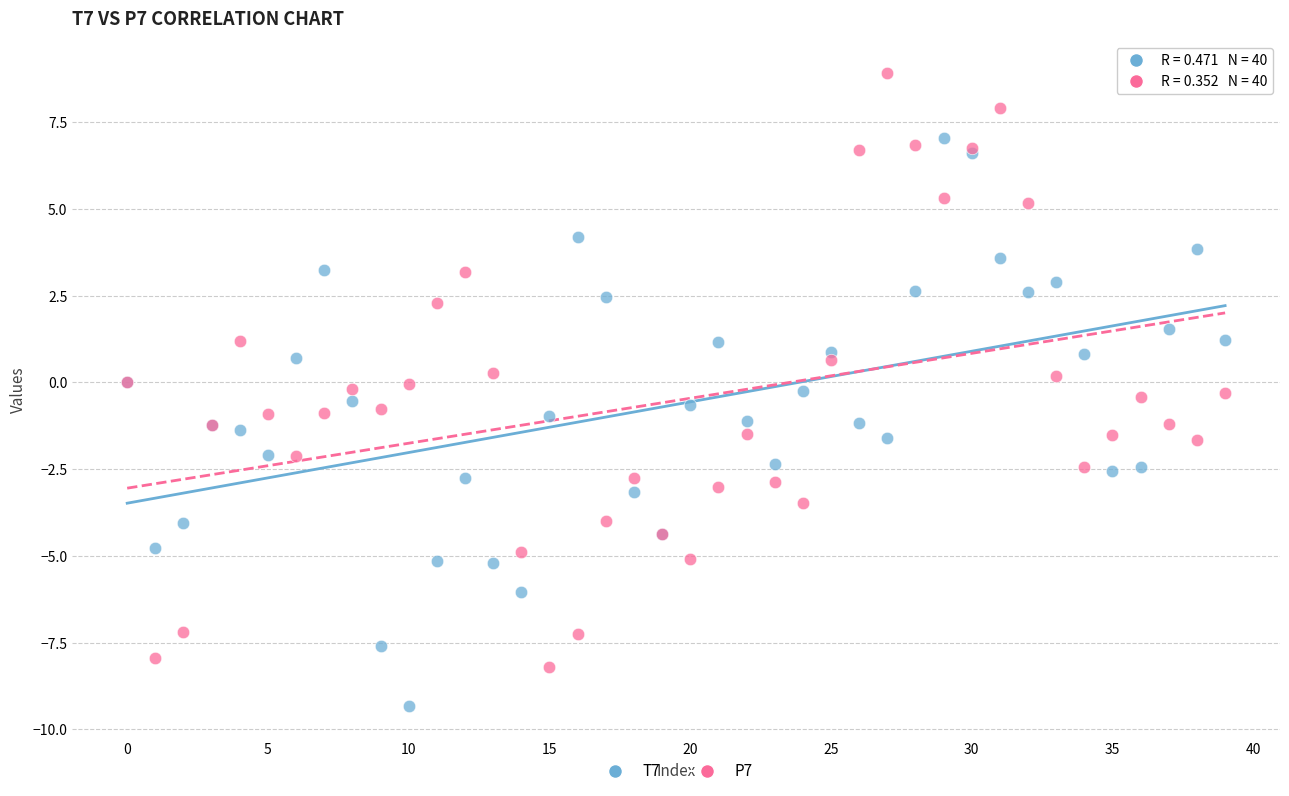

Which series has the widest spread of Y values?

P7